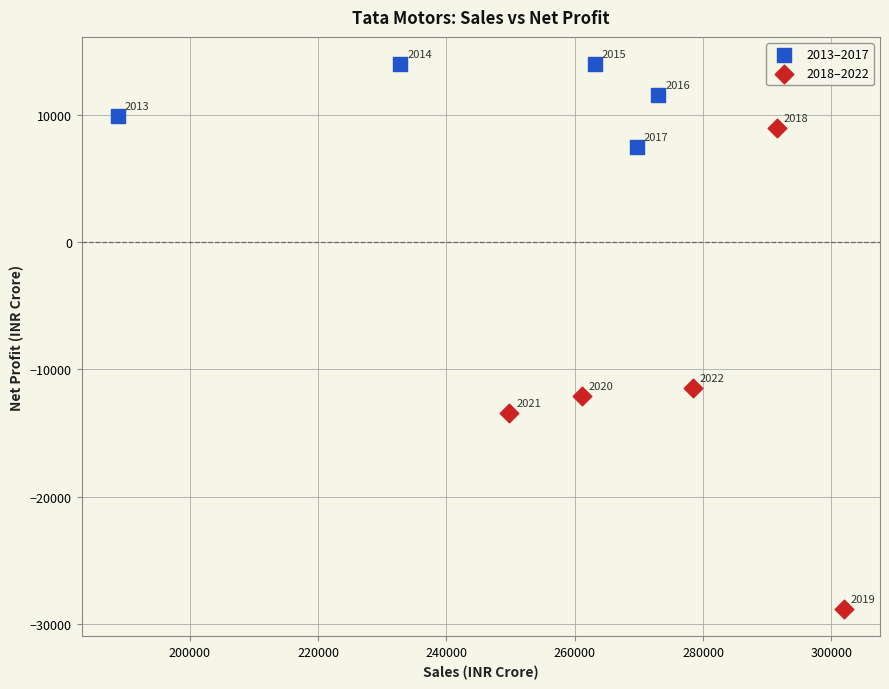

Which series contains the highest Y value?

2013–2017